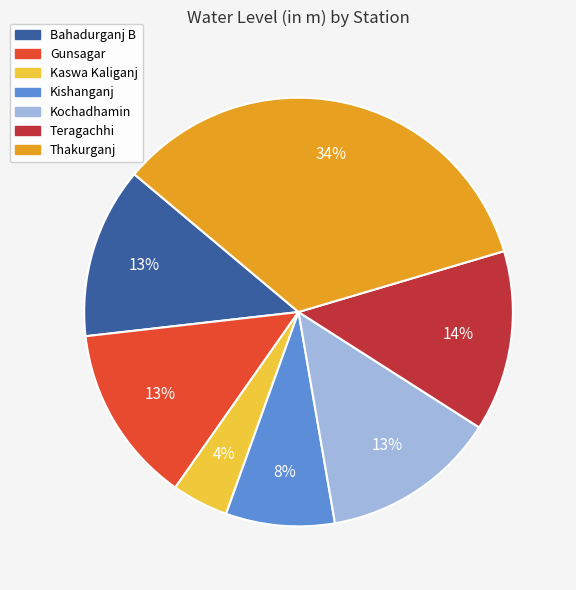

The Bahadurganj B slice represents 1% of the pie. True or false?

False